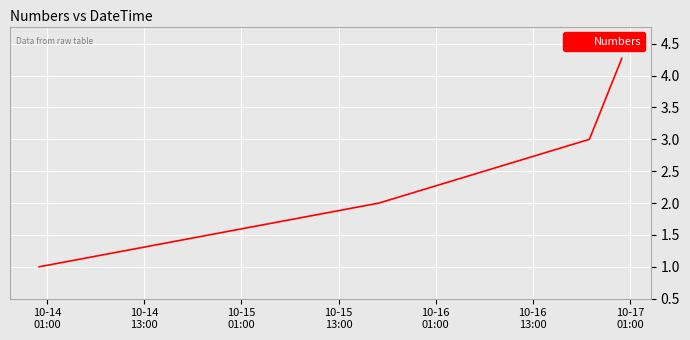

Does the chart display data point markers on the line(s)?

No